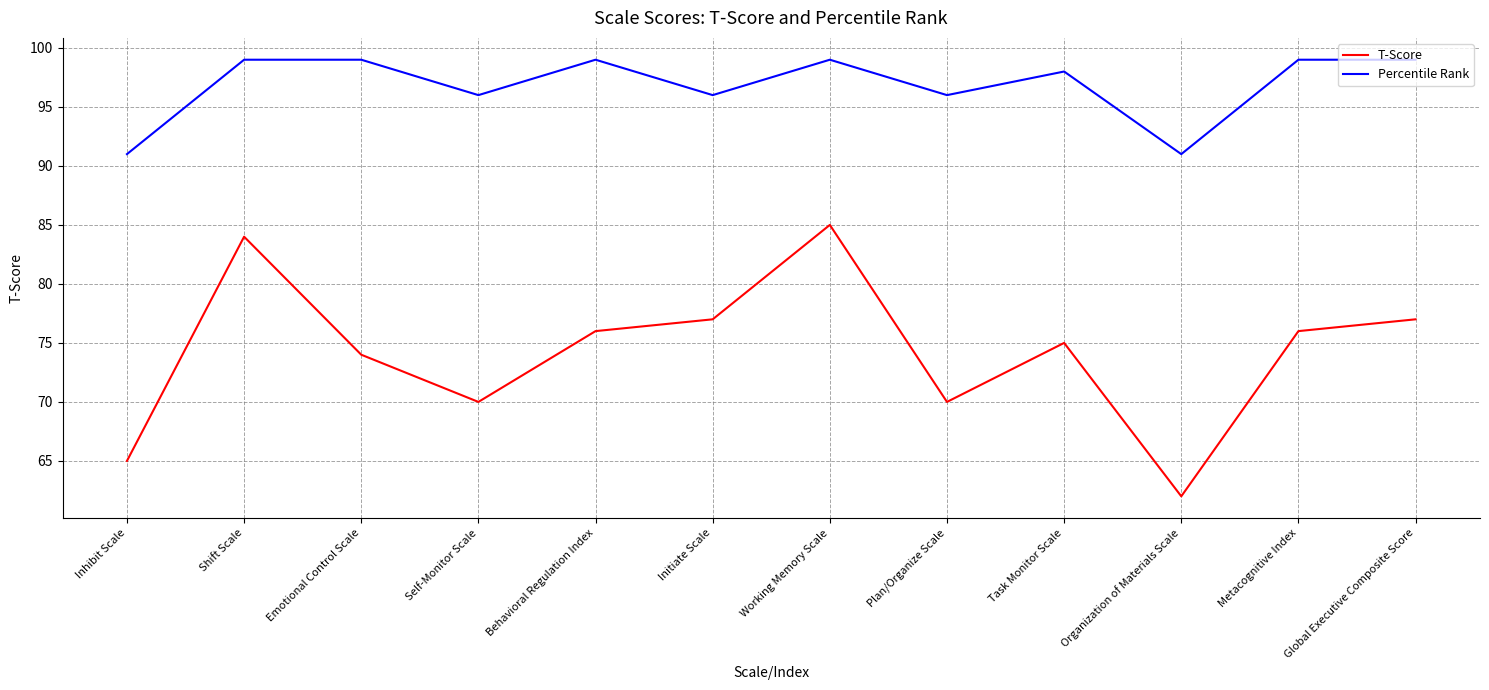

What position from the left is Metacognitive Index?

11